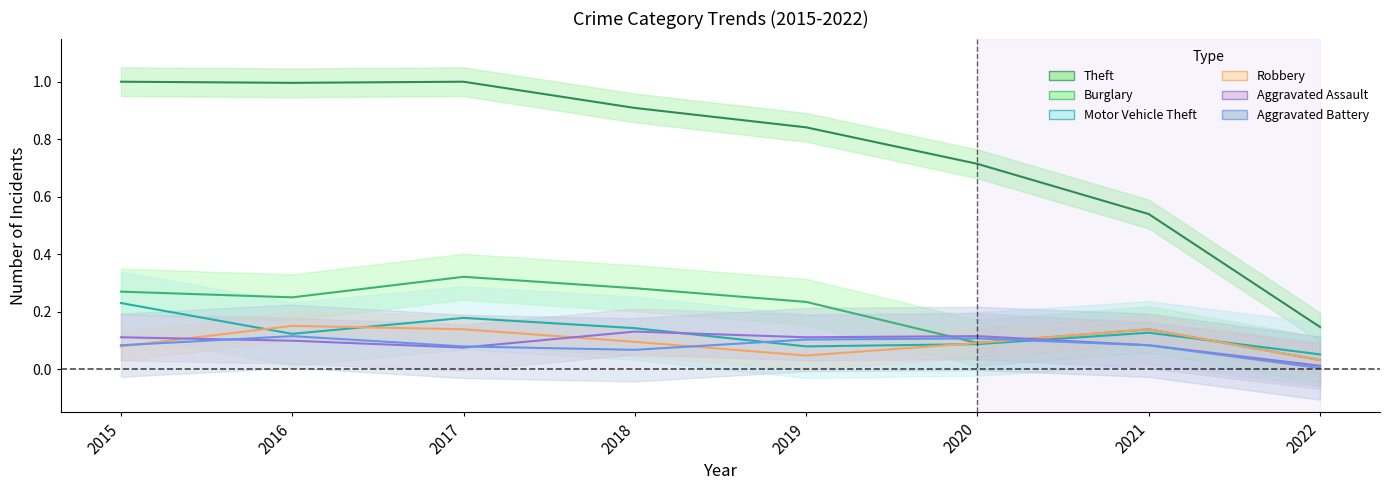

Between 2019 and 2020, which series saw the biggest shift?

Burglary